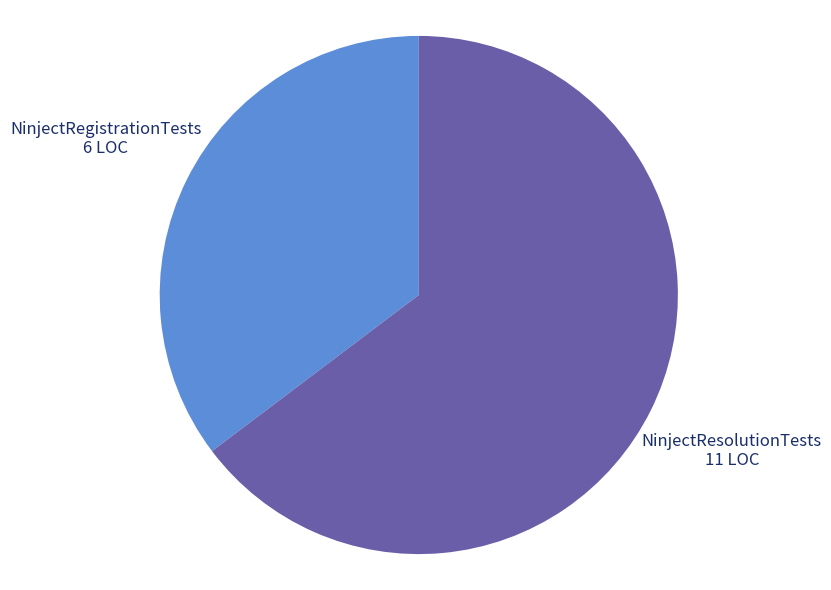

Do NinjectResolutionTests and NinjectRegistrationTests together represent more than half of the pie?

Yes